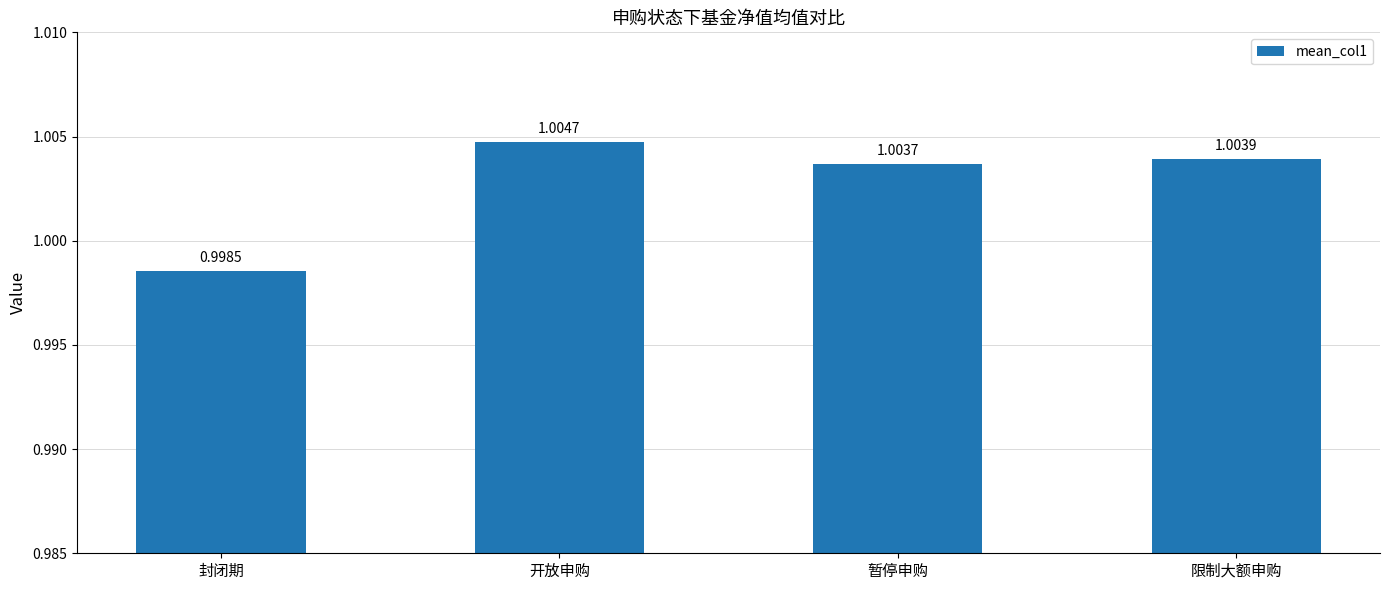

Reading left to right, what are all the values shown in this chart?

封闭期=1.0	开放申购=1.0	暂停申购=1.0	限制大额申购=1.0